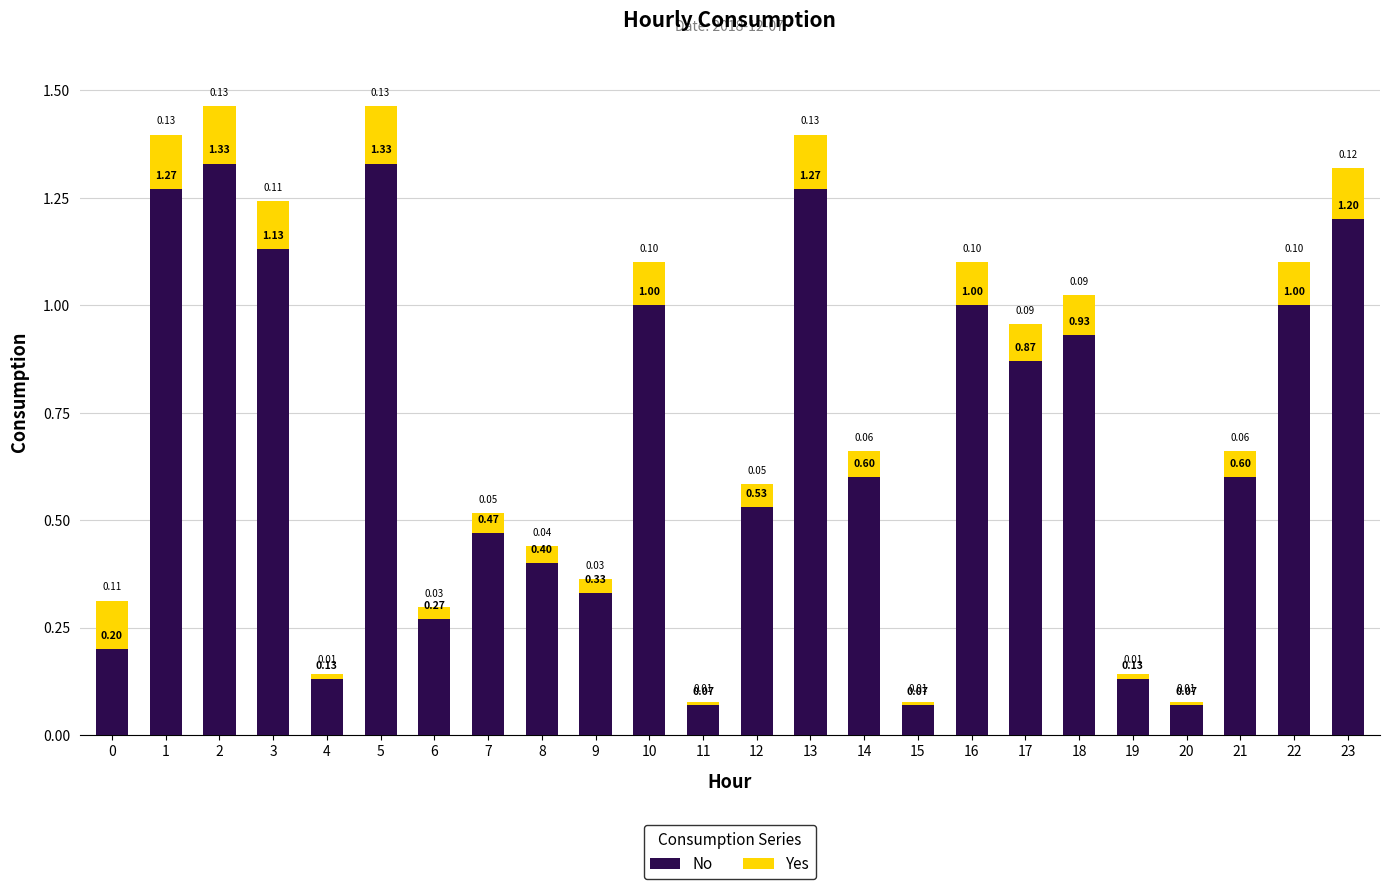

What is the average value of the No series?

0.7